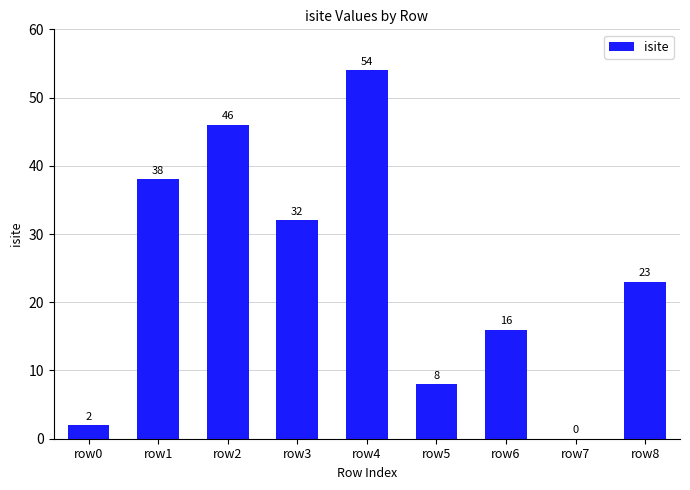

What is the maximum value shown in the chart?

54